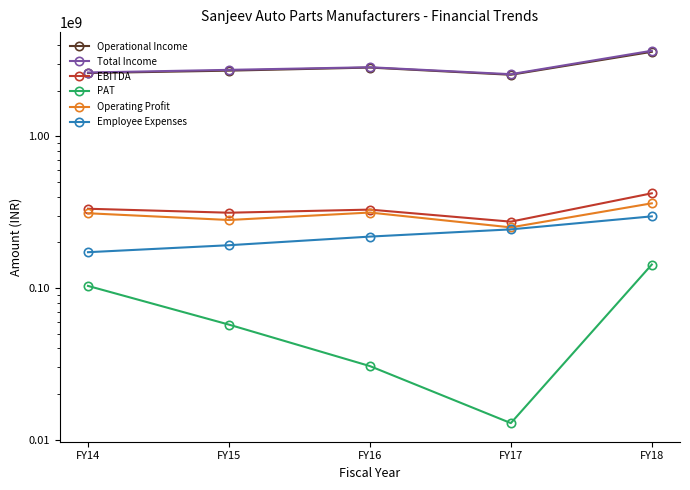

What is the difference between the maximum and minimum values in the Operating Profit series?

110746166